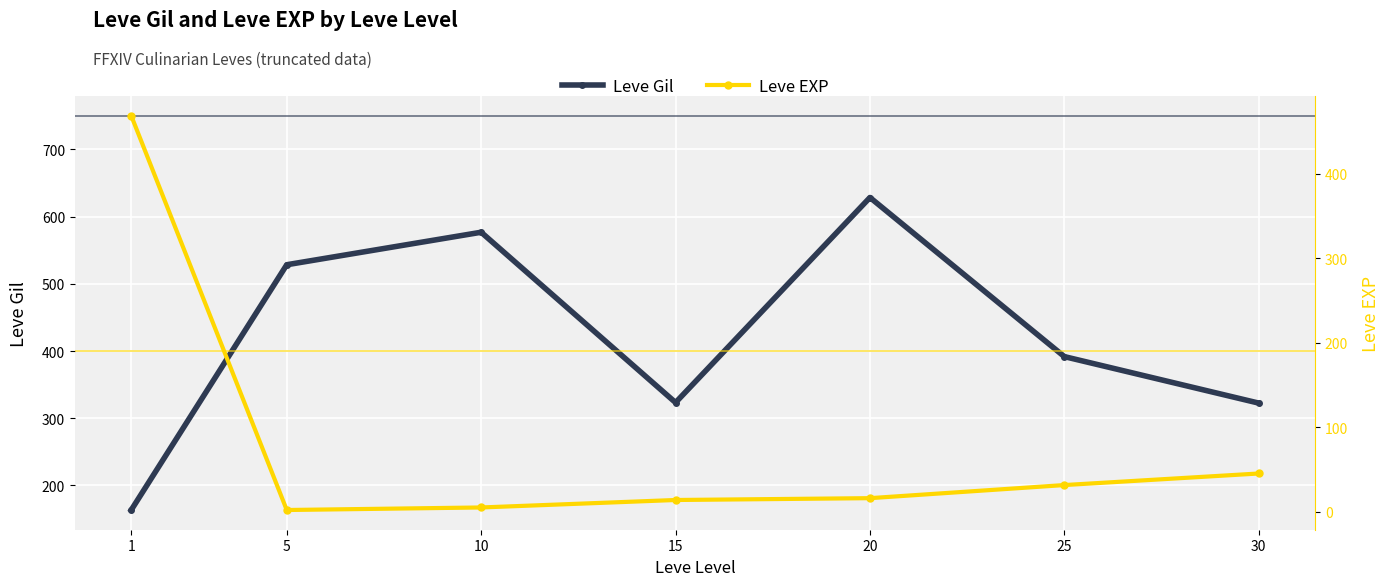

What is the approximate value of Leve Gil at 30?

322.5